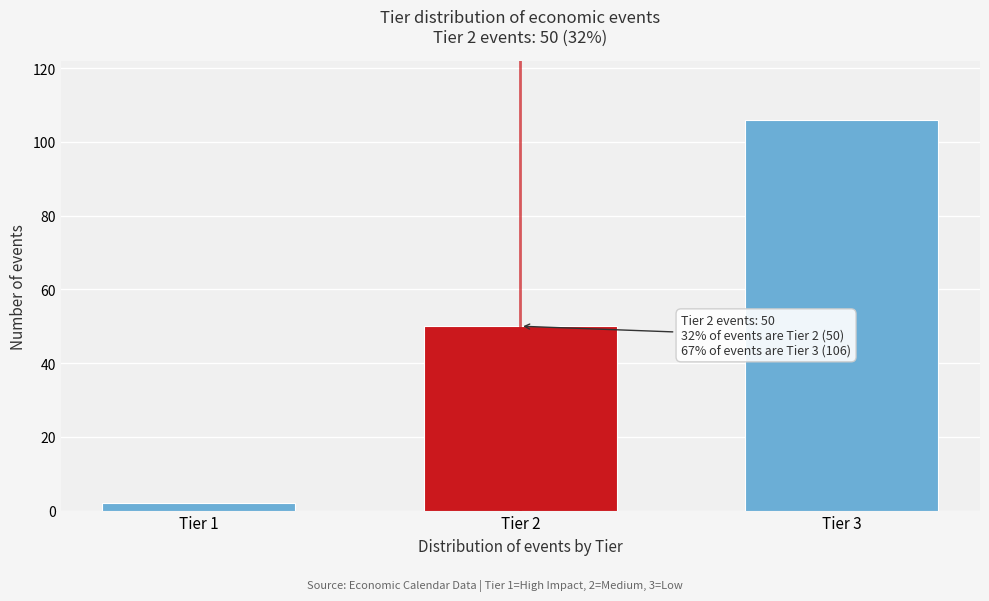

Reading right to left, what are all the values shown in this chart?

106	50	2